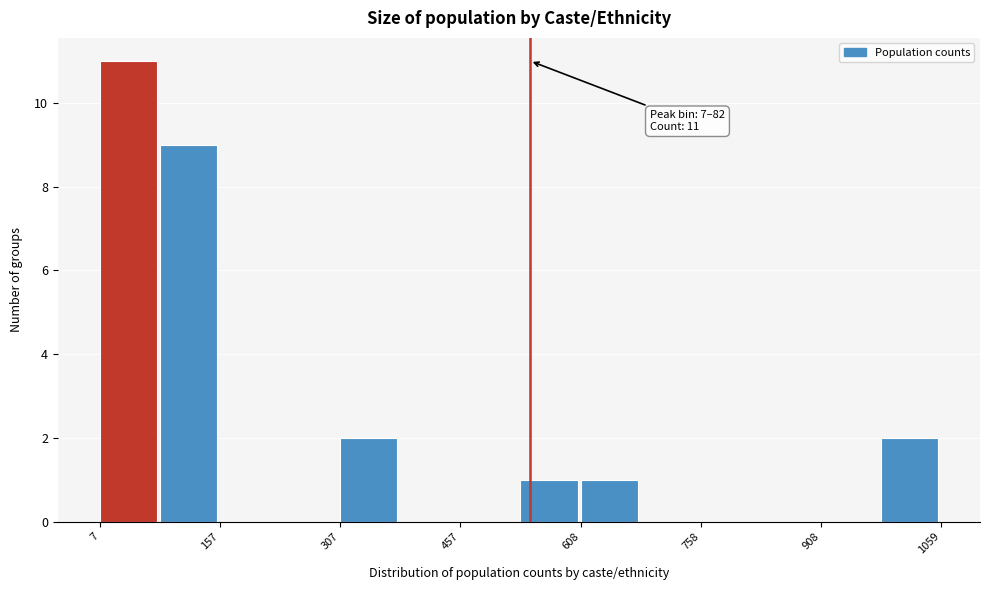

Around what value on the x-axis is the tallest bar? Give the approximate position of its centre, as read against the axis.

40